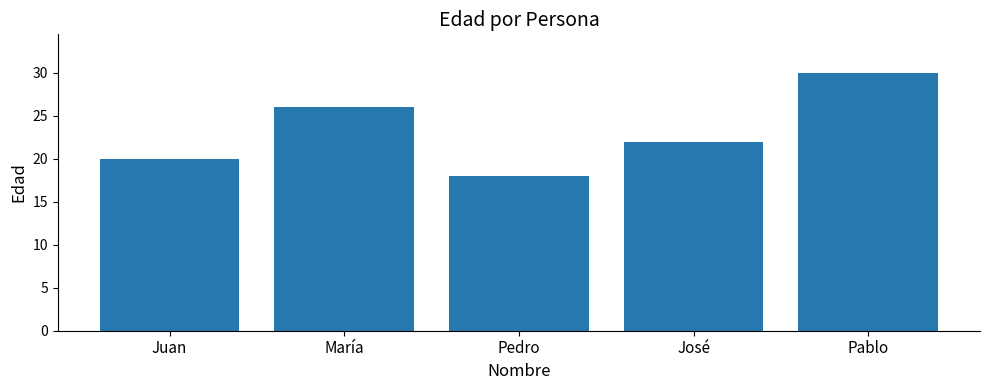

Count the number of categories in the chart.

5